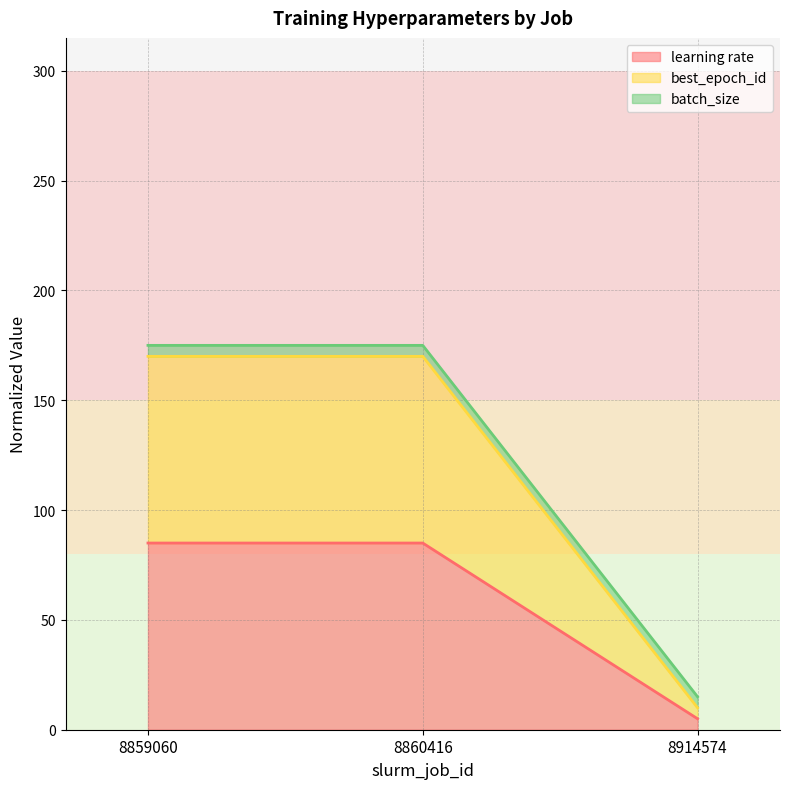

The value of best_epoch_id at 8914574 is 5.0. True or false?

True